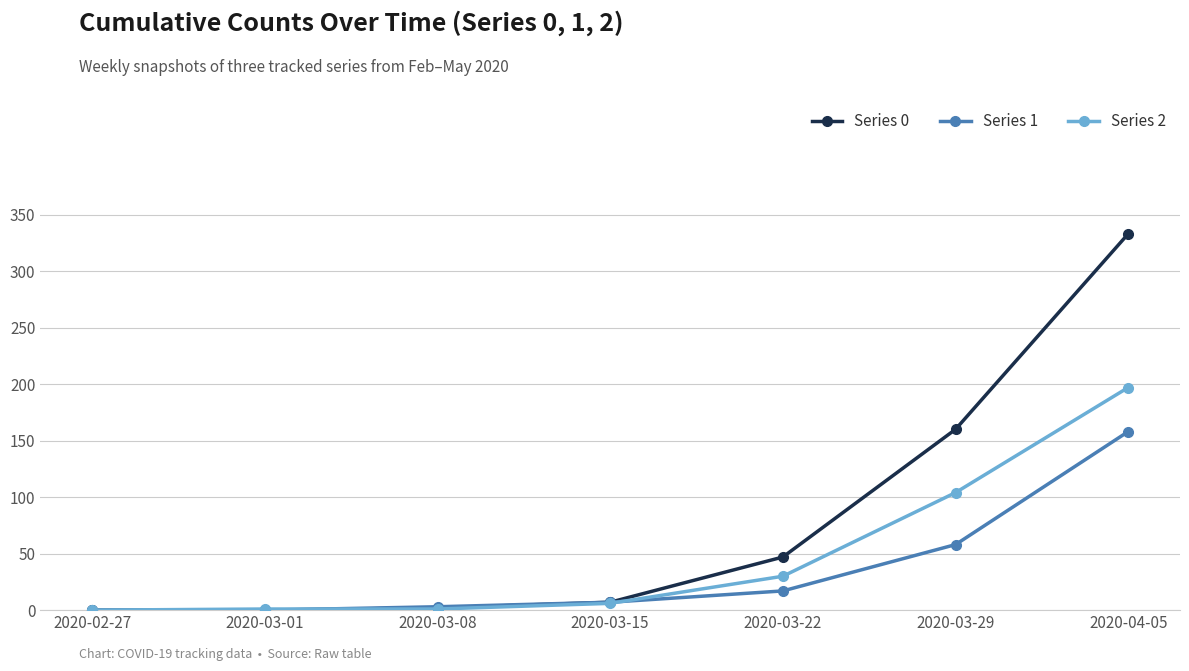

What is the difference between the highest and lowest values at 2020-03-01?

1